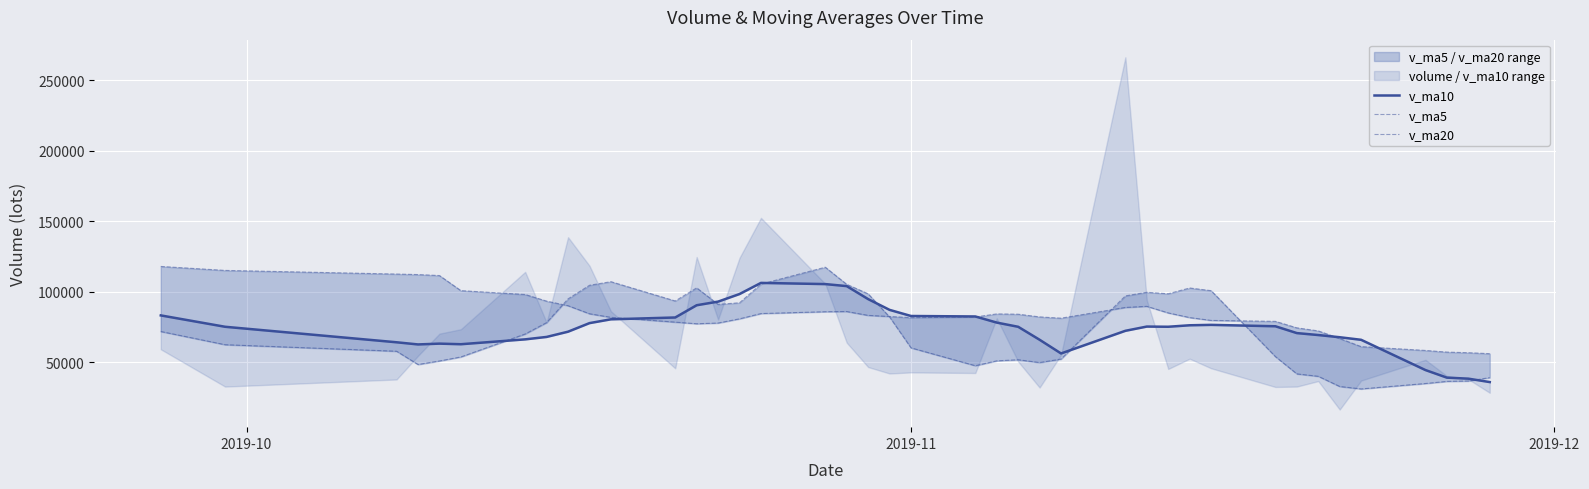

What is the maximum value for v_ma5?

117416.9